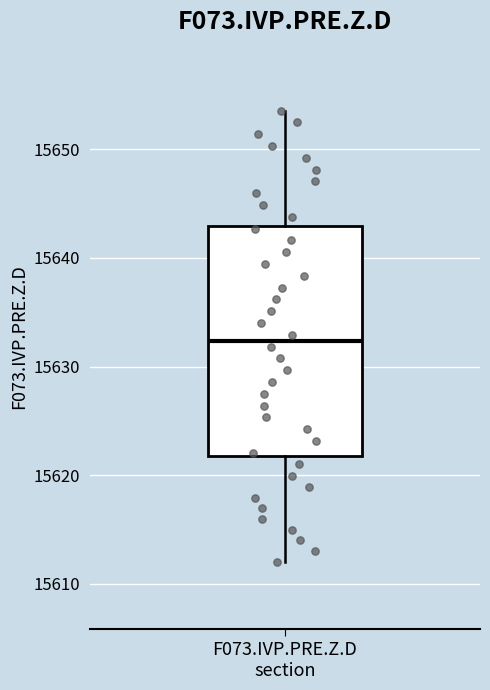

Where does the lower whisker of the box for F073.IVP.PRE.Z.D section end on the y-axis? The values are not printed on the chart, so give them approximately, as read against the axis.

15612